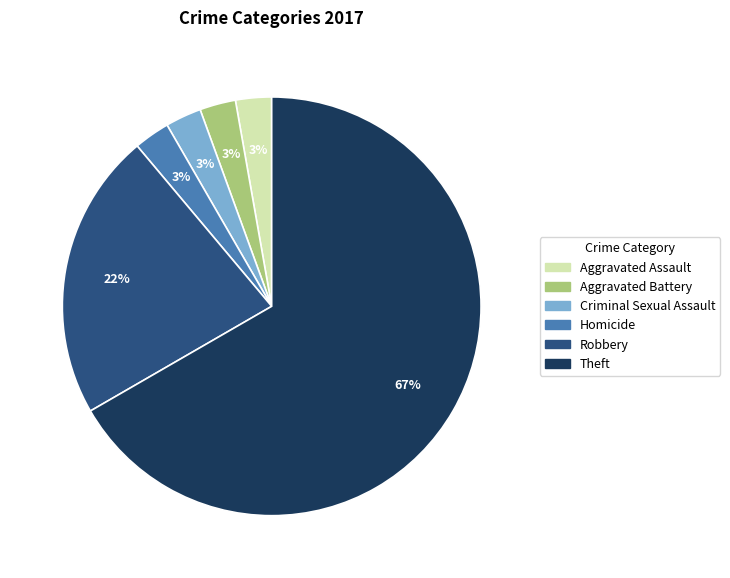

How many segments does this pie chart have?

6